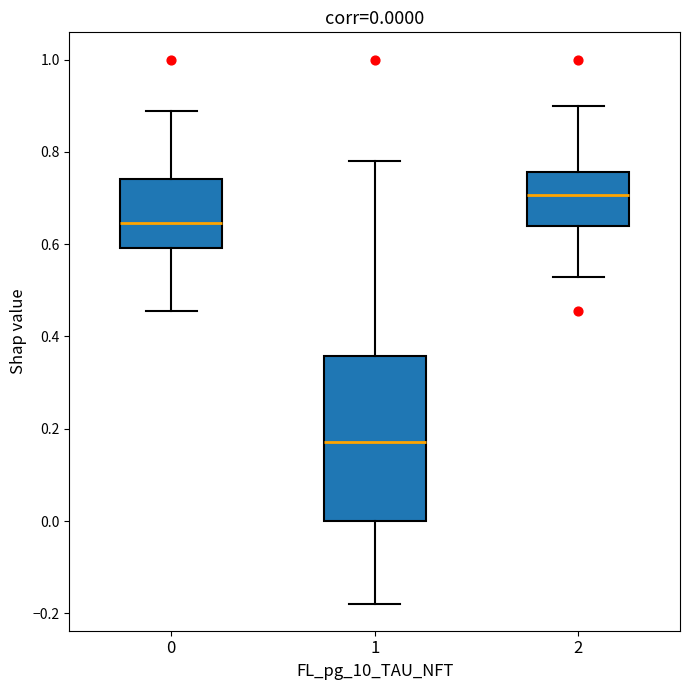

Which box's median line is the lowest?

1